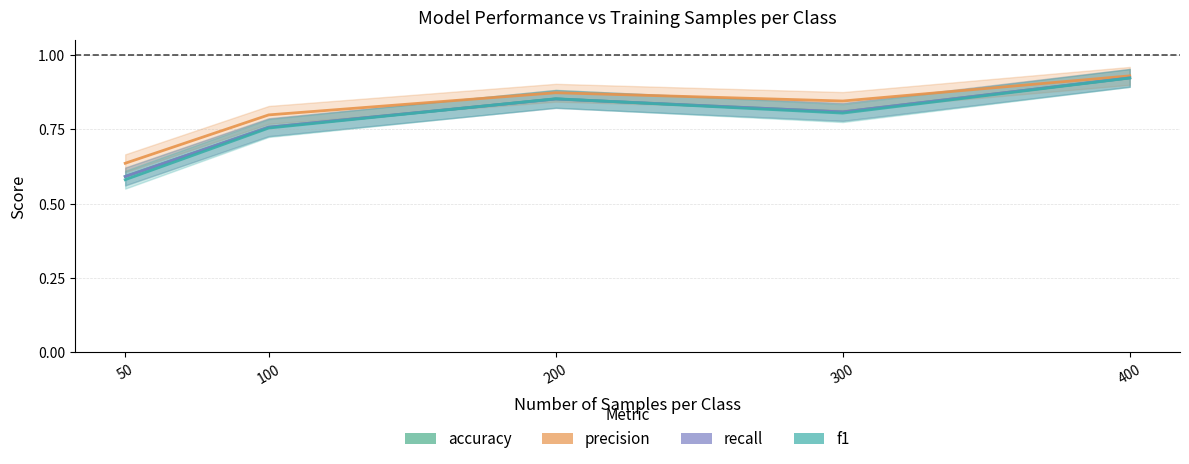

What is the average value of the recall series?

0.8